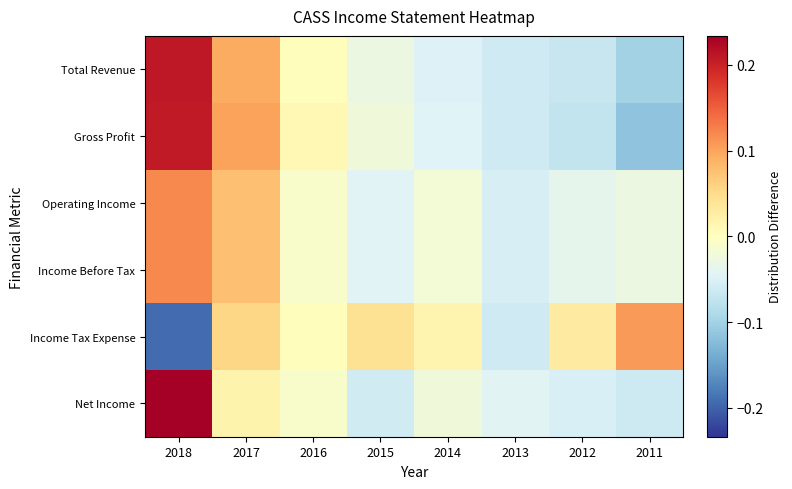

What is the maximum value shown in the chart?

0.2